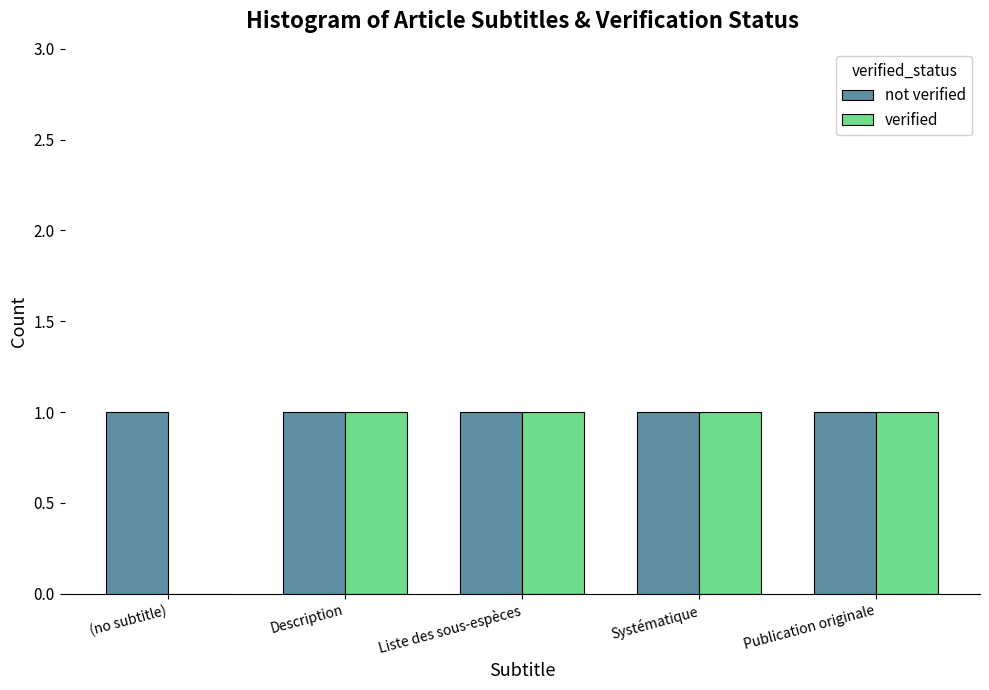

Is it true that not verified equals 1 at Systématique?

True